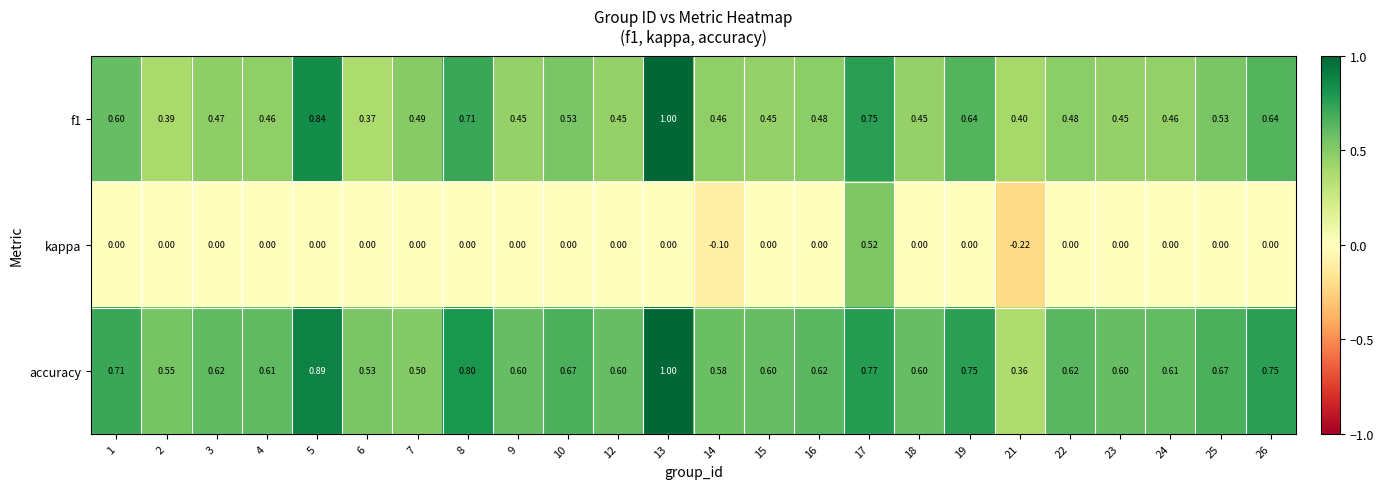

Between 10 and 14, which series saw the biggest shift?

kappa